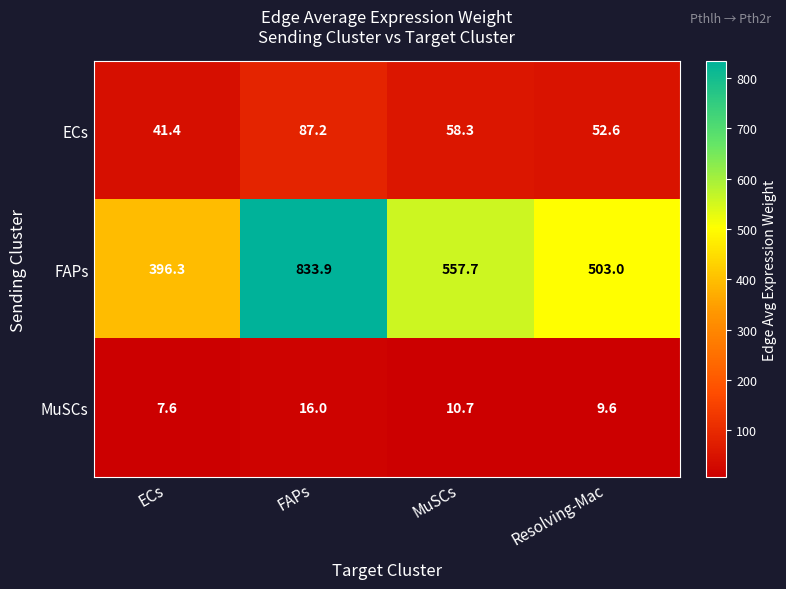

What is the total value across all series at ECs?

445.3